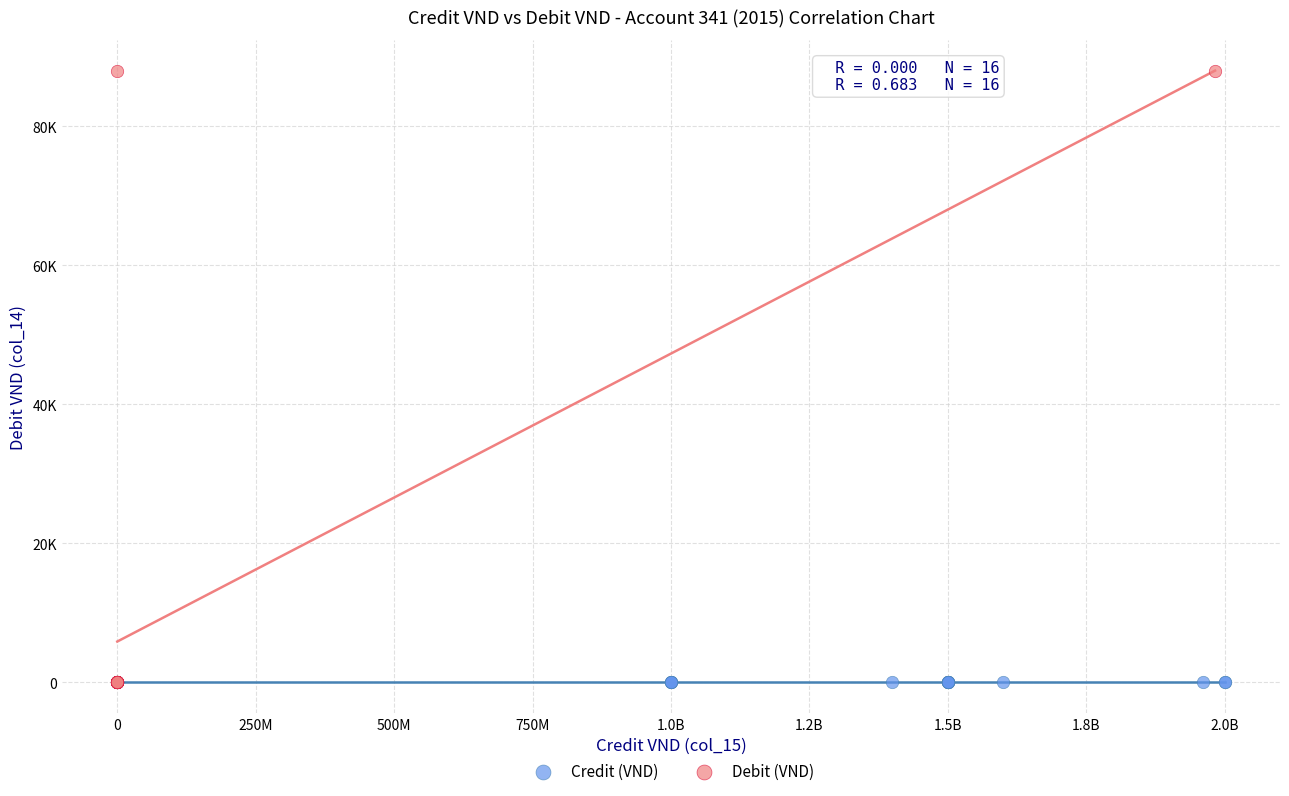

Which series reaches the maximum Y coordinate?

Debit (VND)